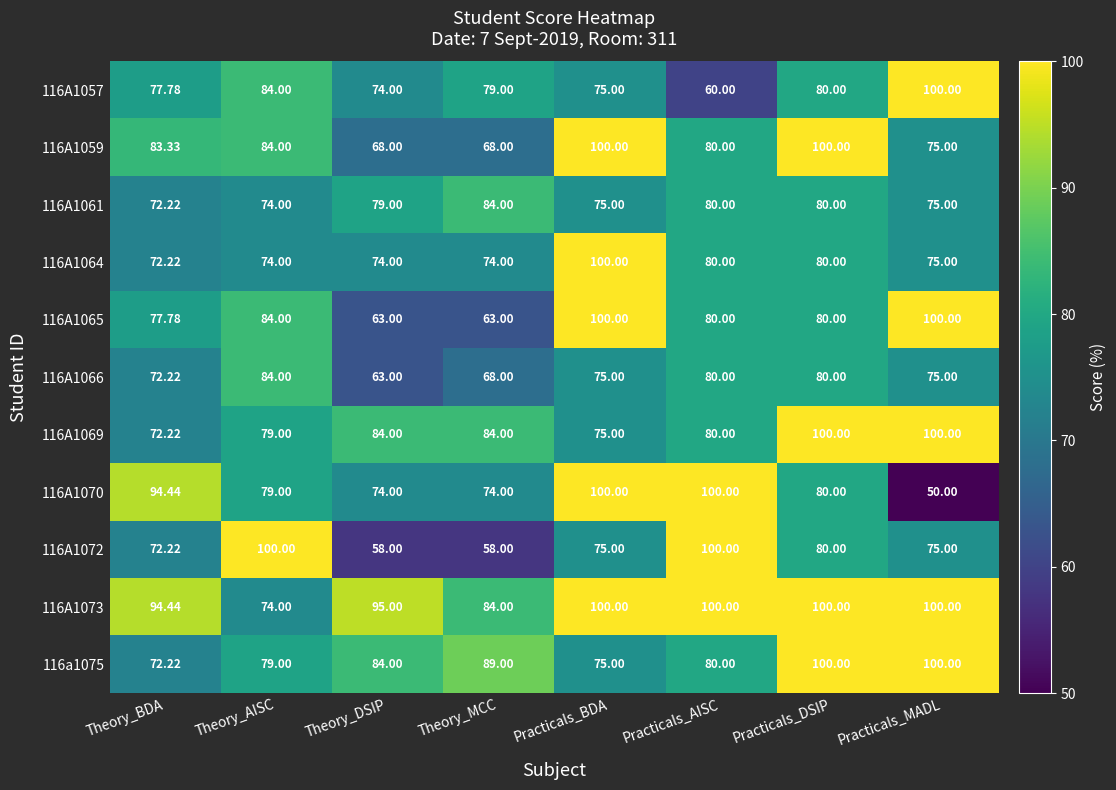

At which label does 116A1065 first exceed 80?

Theory_AISC